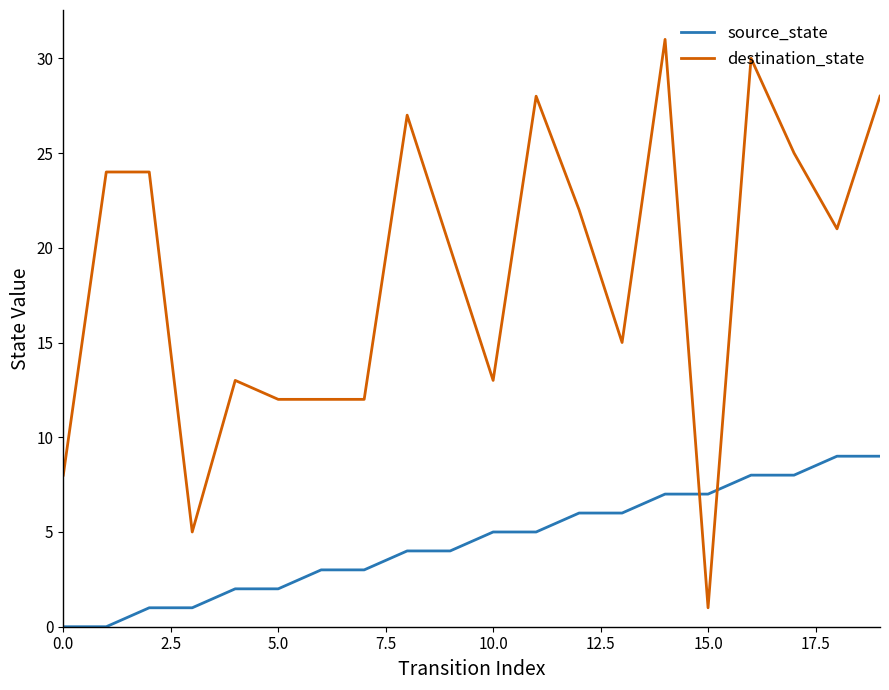

Does the chart have visible grid lines?

No